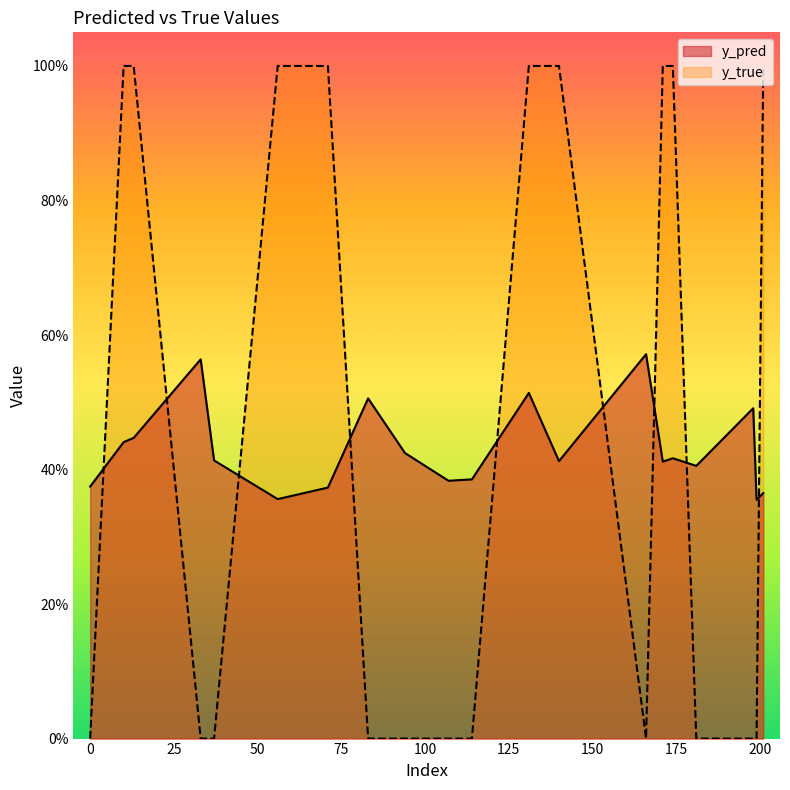

At 198, list the series in order from largest to smallest.

y_pred, y_true